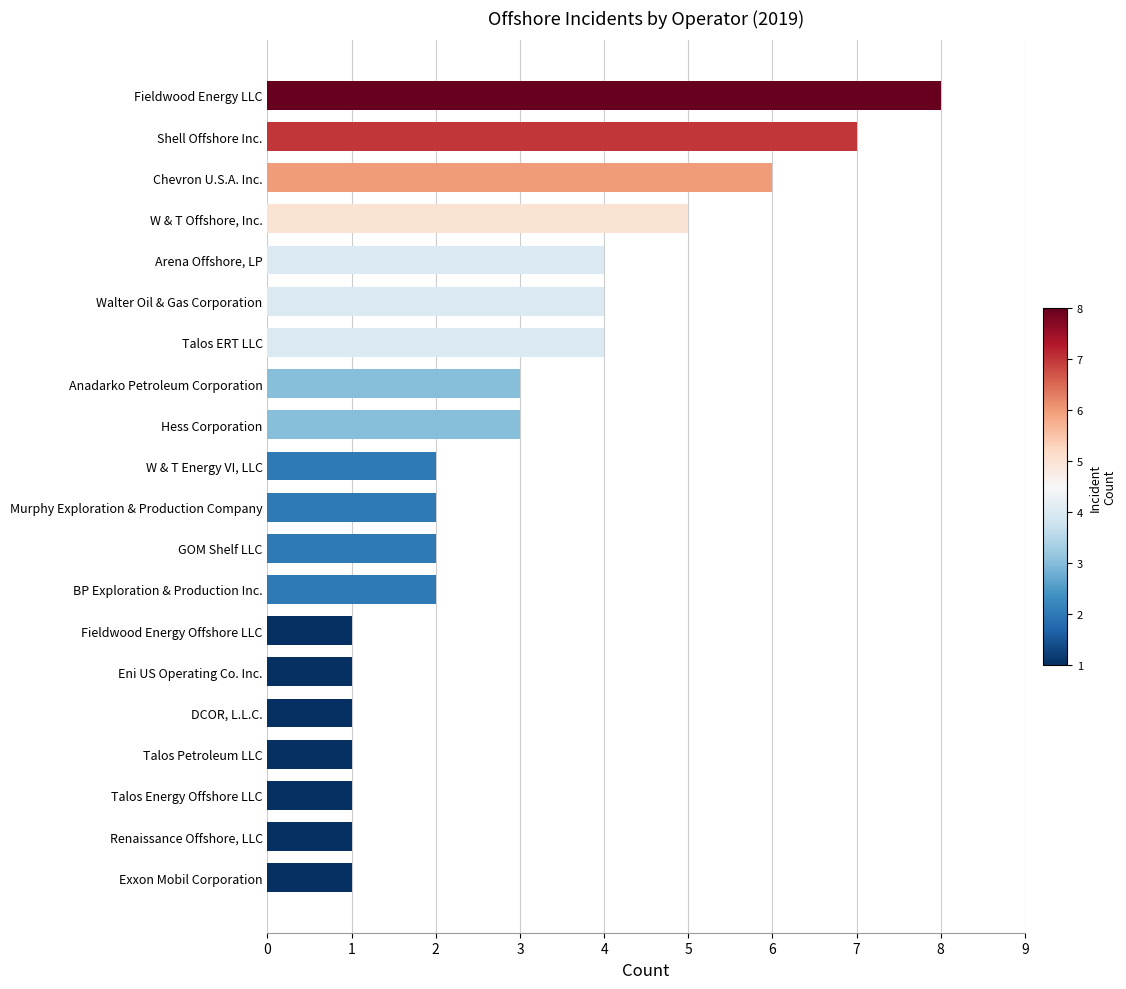

Reading bottom to top, what are all the values shown in this chart?

1	1	1	1	1	1	1	2	2	2	2	3	3	4	4	4	5	6	7	8